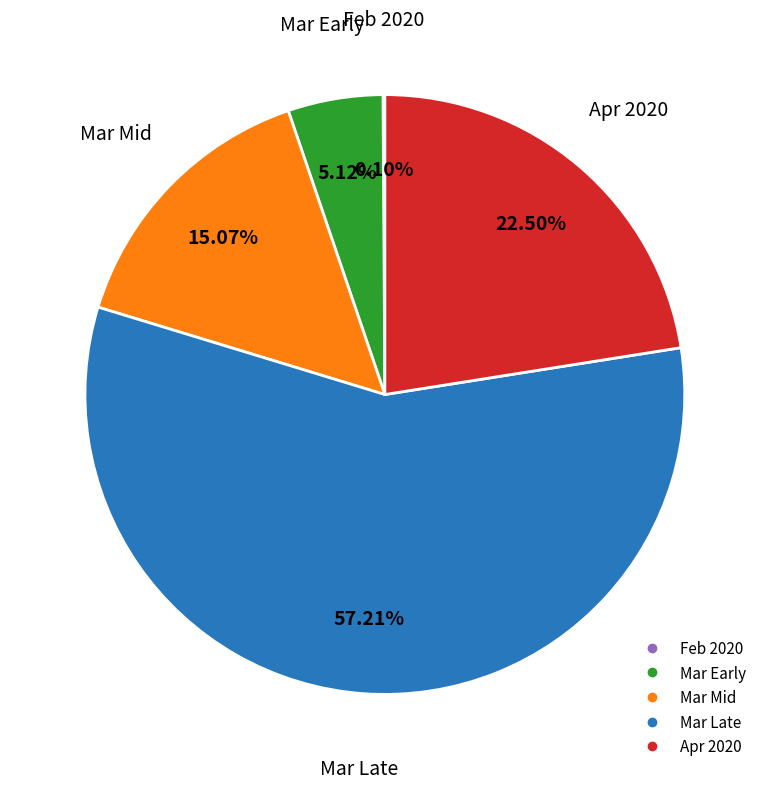

Is there a majority slice in this chart?

Yes